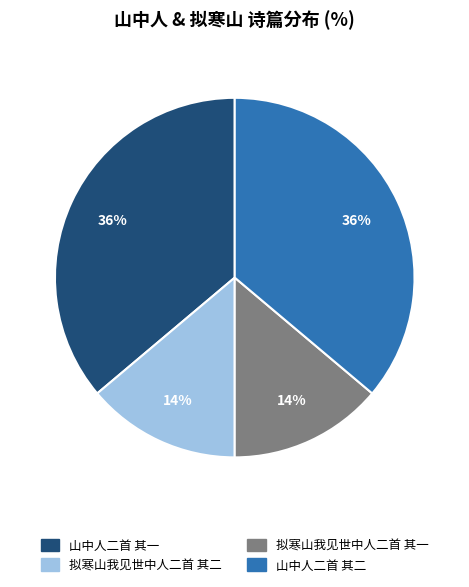

To the nearest percent, what is the difference between the 山中人二首 其一 and 拟寒山我见世中人二首 其一 slice percentages?

22%